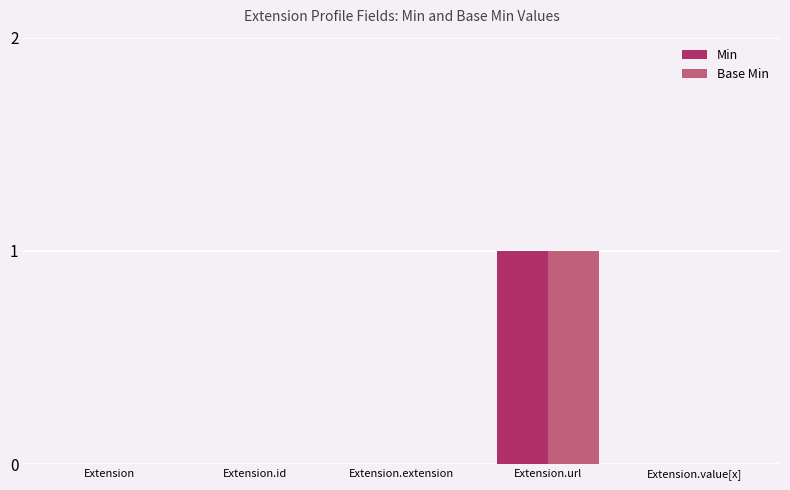

What are all the series names shown in the legend?

Min, Base Min